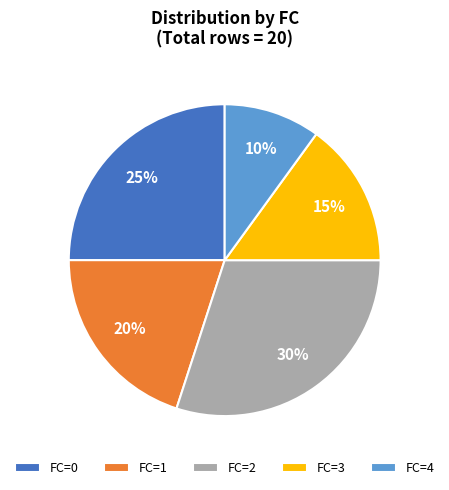

Is it true that FC=2 is 44% of the pie?

False